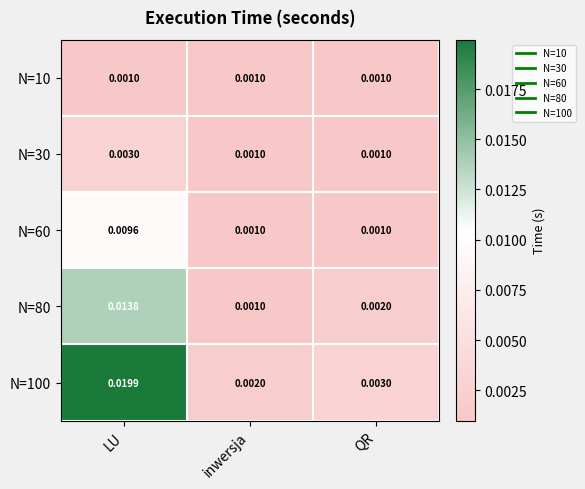

How many categories are shown in the chart?

3